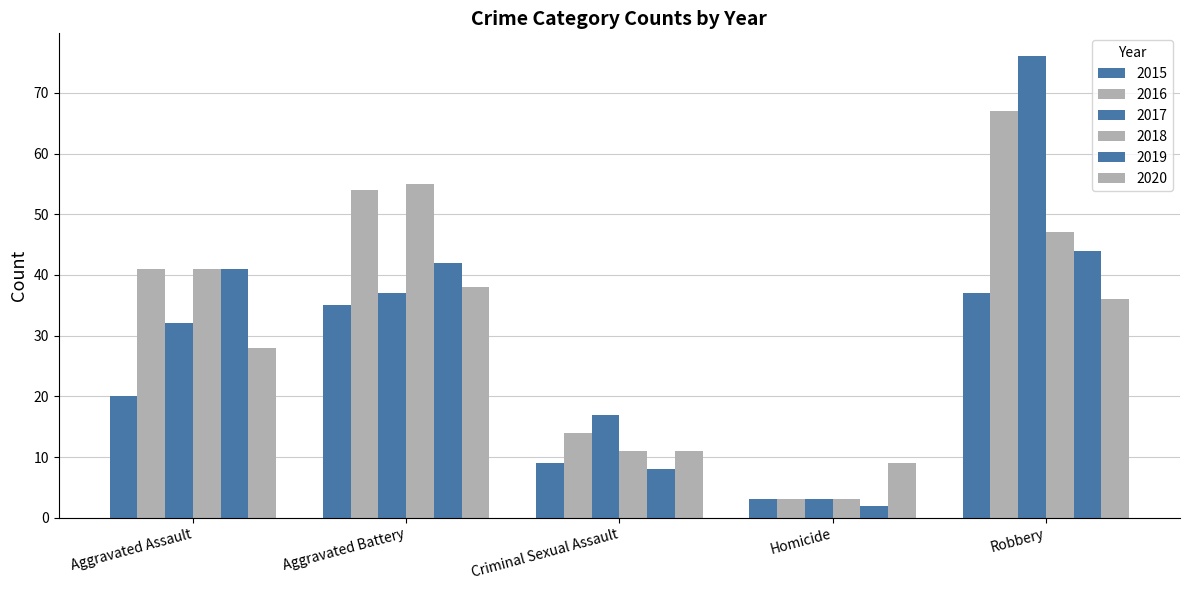

The value of 2019 at Robbery is 44. True or false?

True